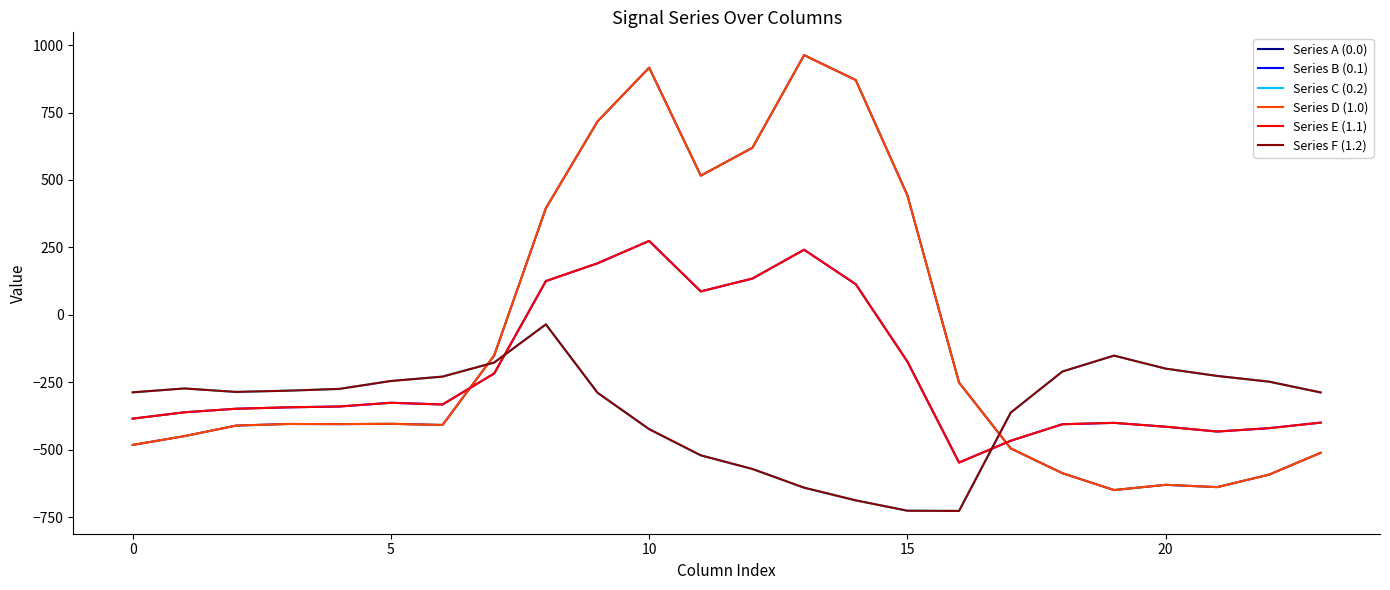

At which label does Series E (1.1) reach its peak?

10